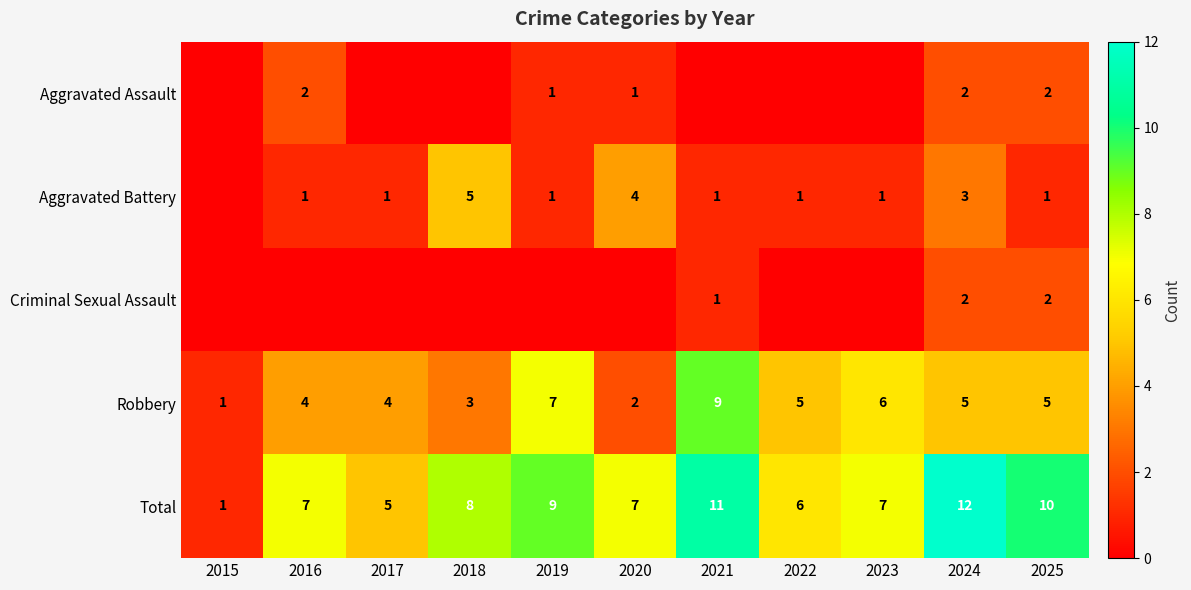

Count the Robbery values in the range 3 to 6.

7